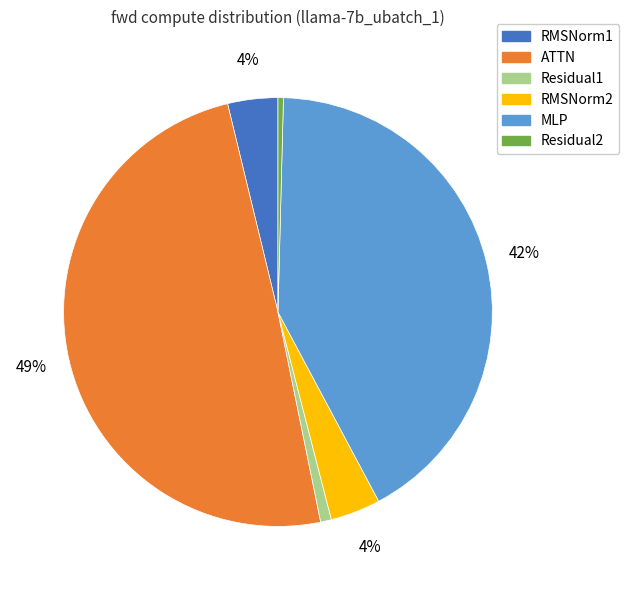

To the nearest percent, what is the combined percentage of MLP and Residual2?

42%